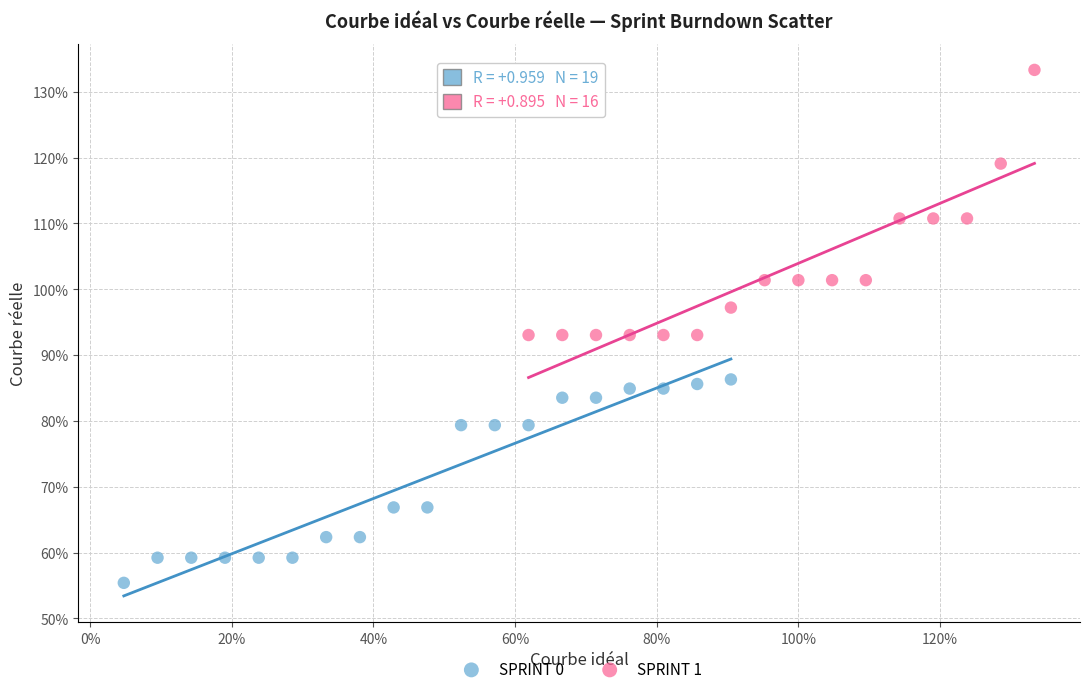

What are all the series names shown in the legend?

SPRINT 0, SPRINT 1